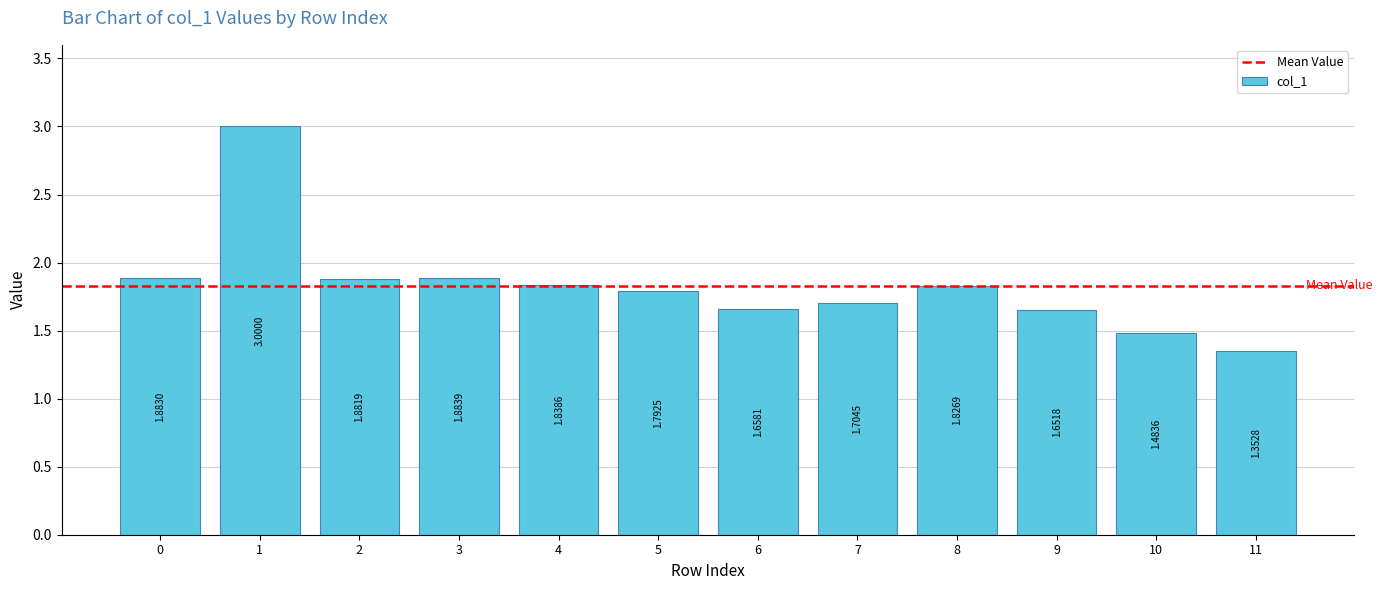

What is the difference between the maximum and minimum values?

1.6